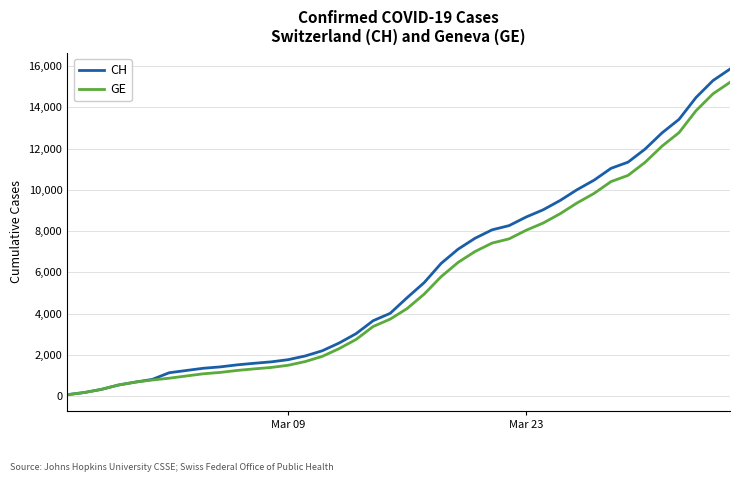

What is the difference between the second highest and minimum values in the GE series?

14579